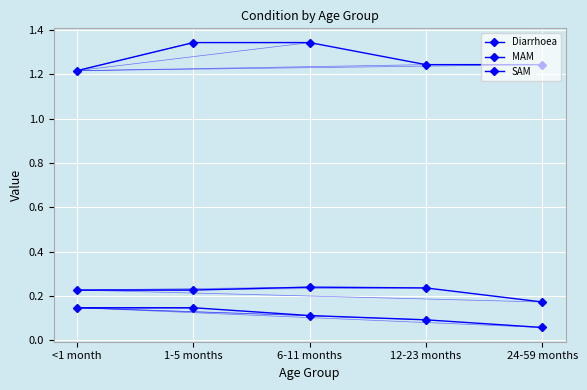

Does the chart have visible grid lines?

Yes